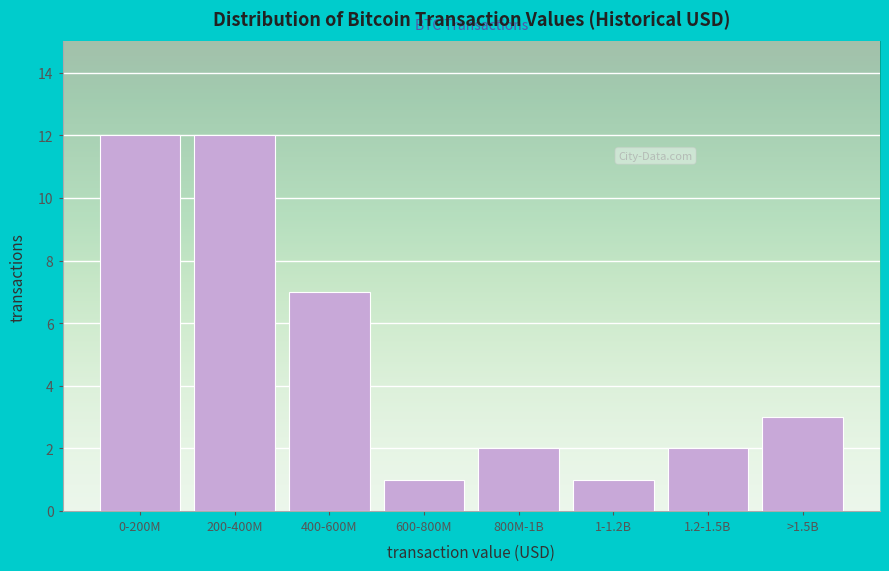

Reading left to right, what are all the values shown in this chart?

12	12	7	1	2	1	2	3